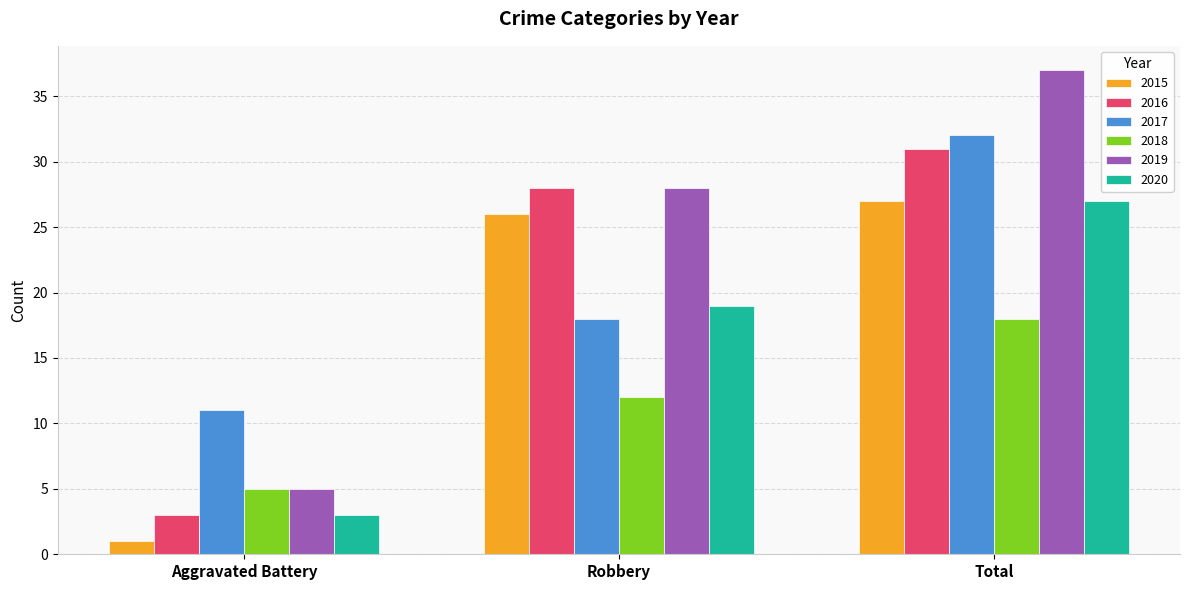

How many distinct data groups are displayed?

6